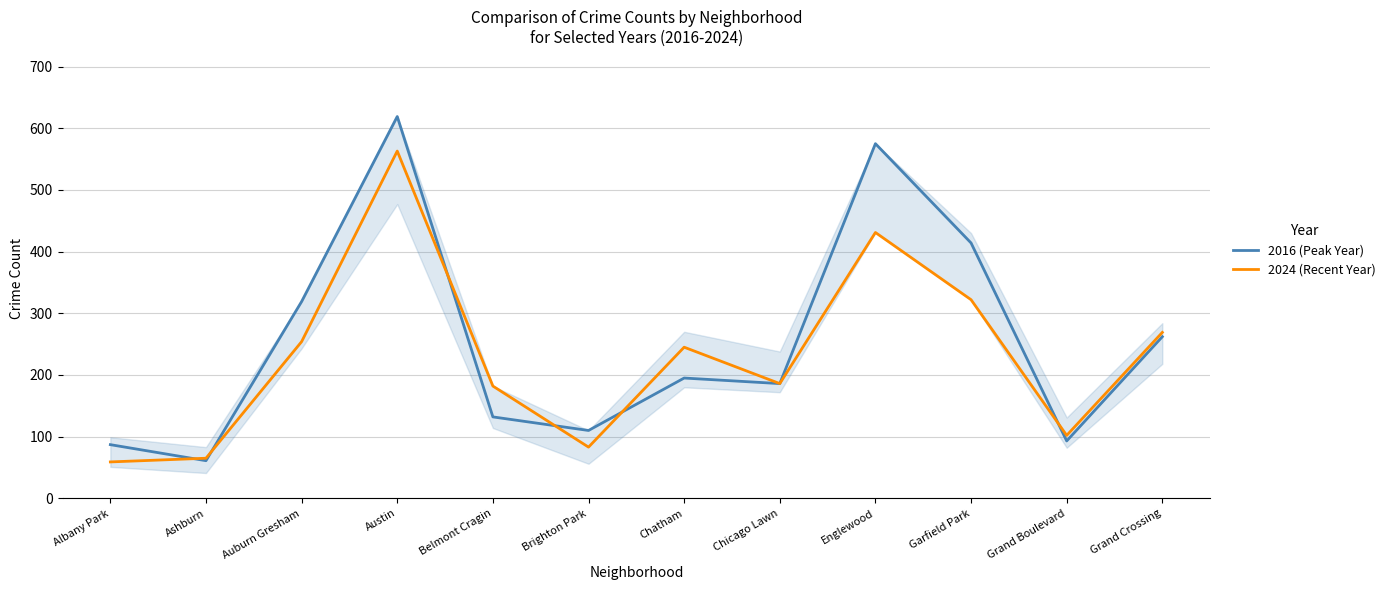

Where is the first local maximum for 2016 (Peak Year)?

Austin